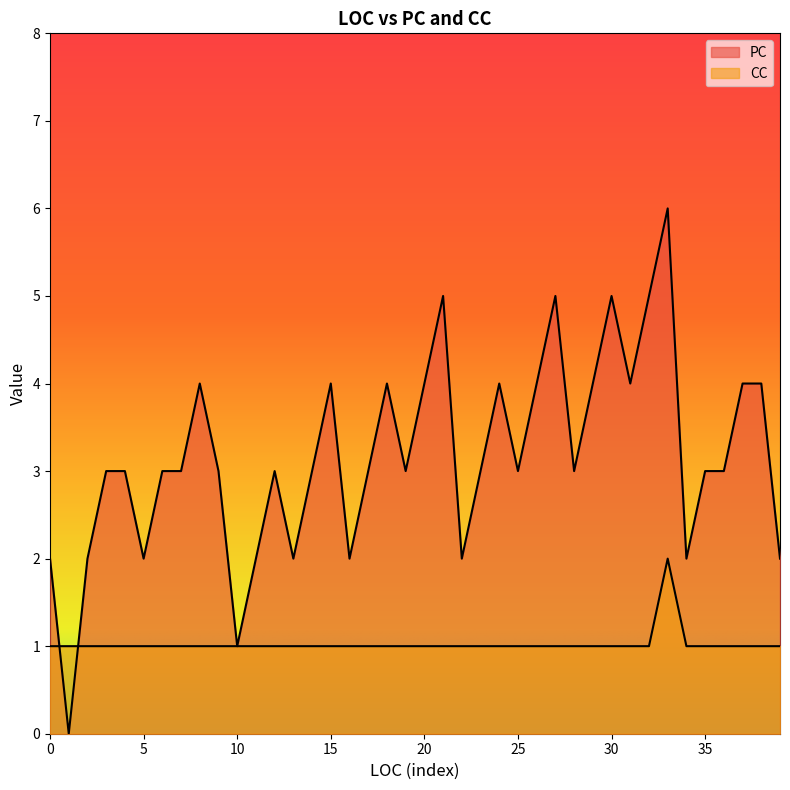

Which series has the largest range (max minus min)?

PC